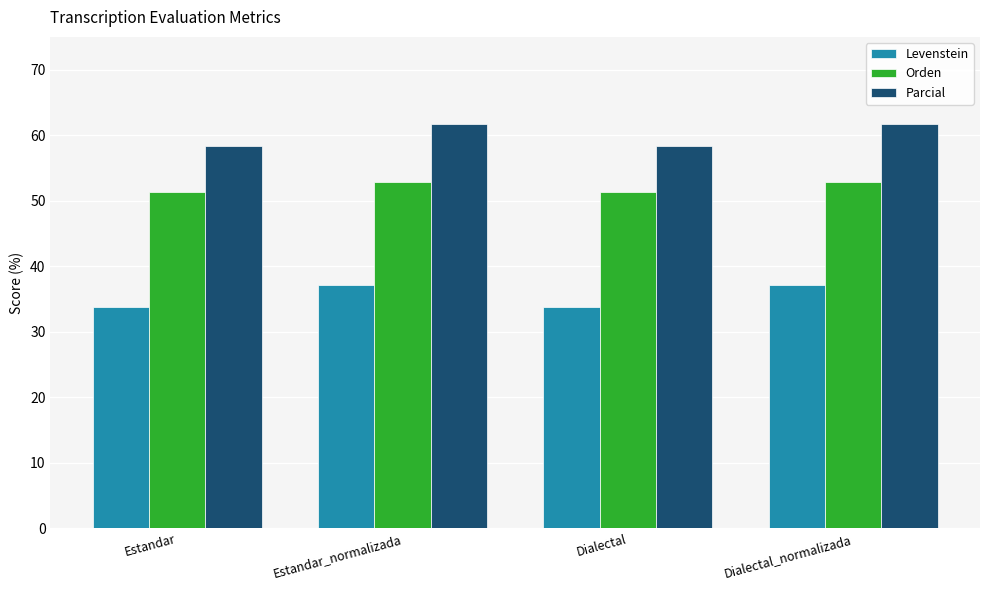

Rank the series at Dialectal from highest to lowest value.

Parcial, Orden, Levenstein